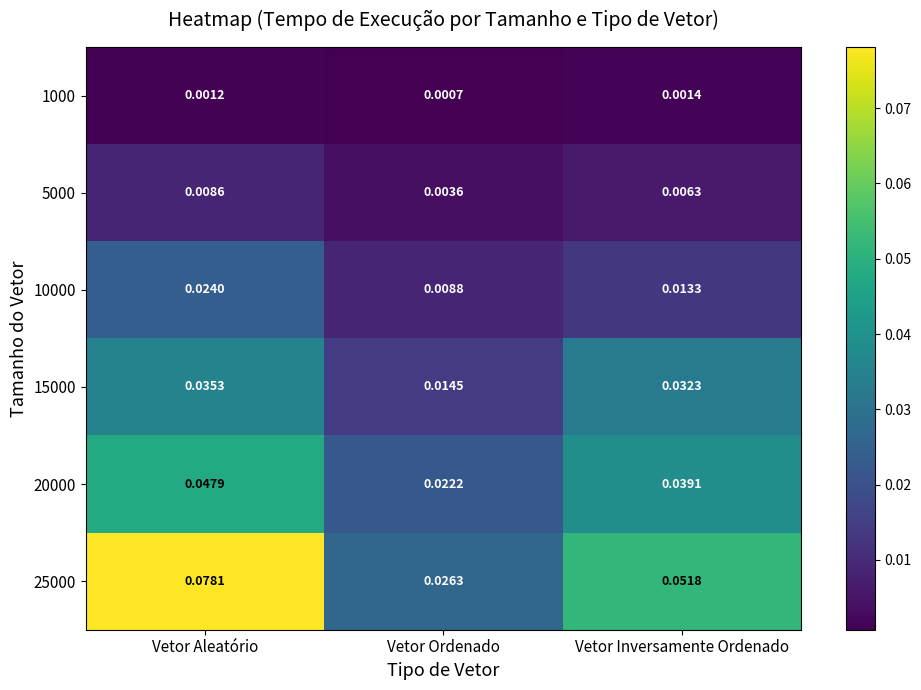

At which category is the sum across all series the highest?

Vetor Aleatório